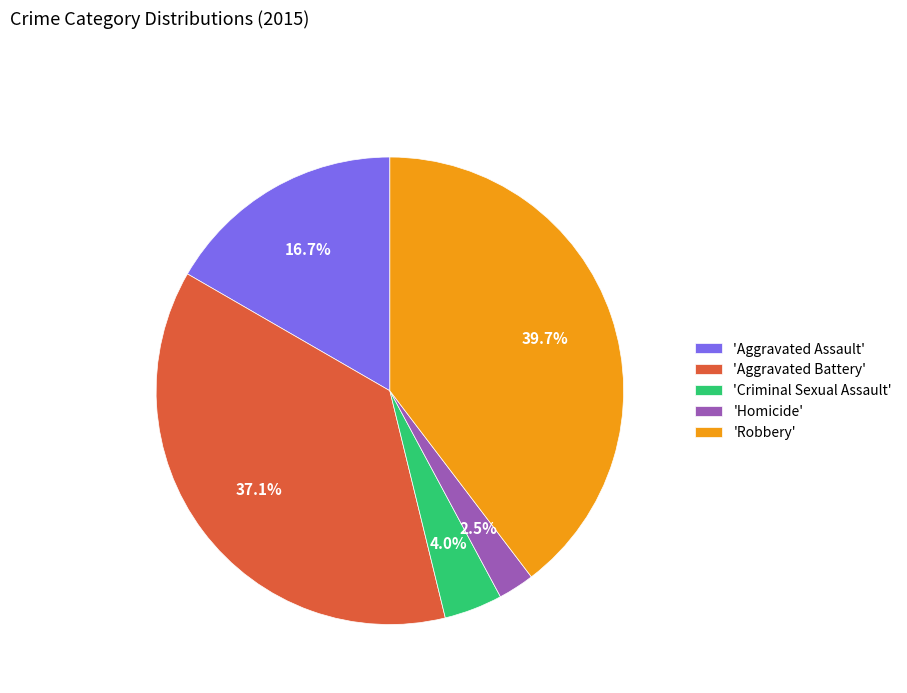

What is the smallest slice in the pie chart?

'Homicide'